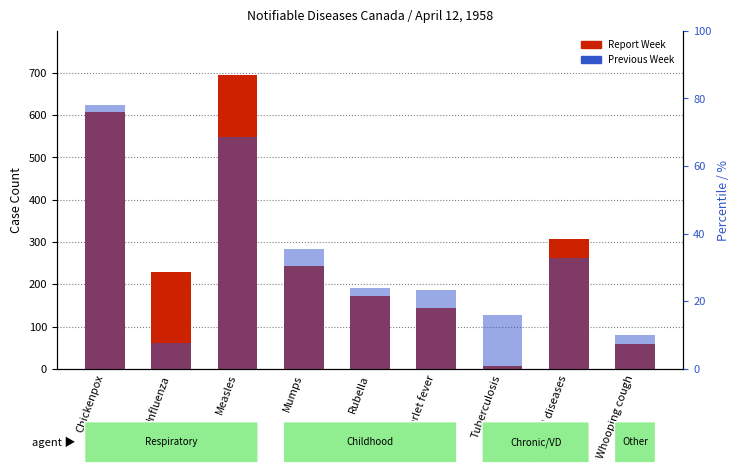

At how many categories does at least one series exceed 670?

1